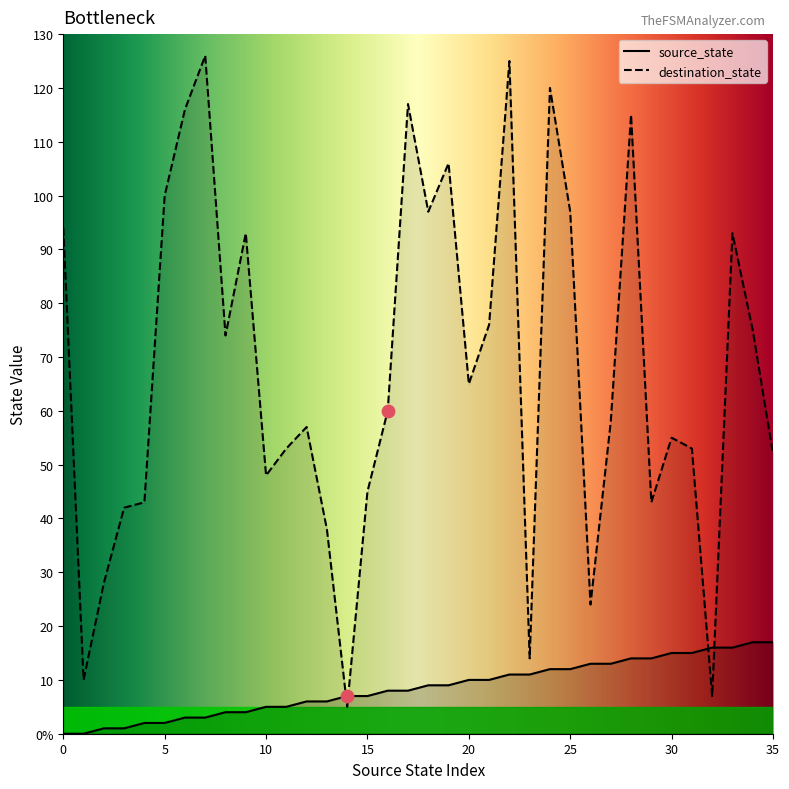

Which series contains the highest Y value?

destination_state